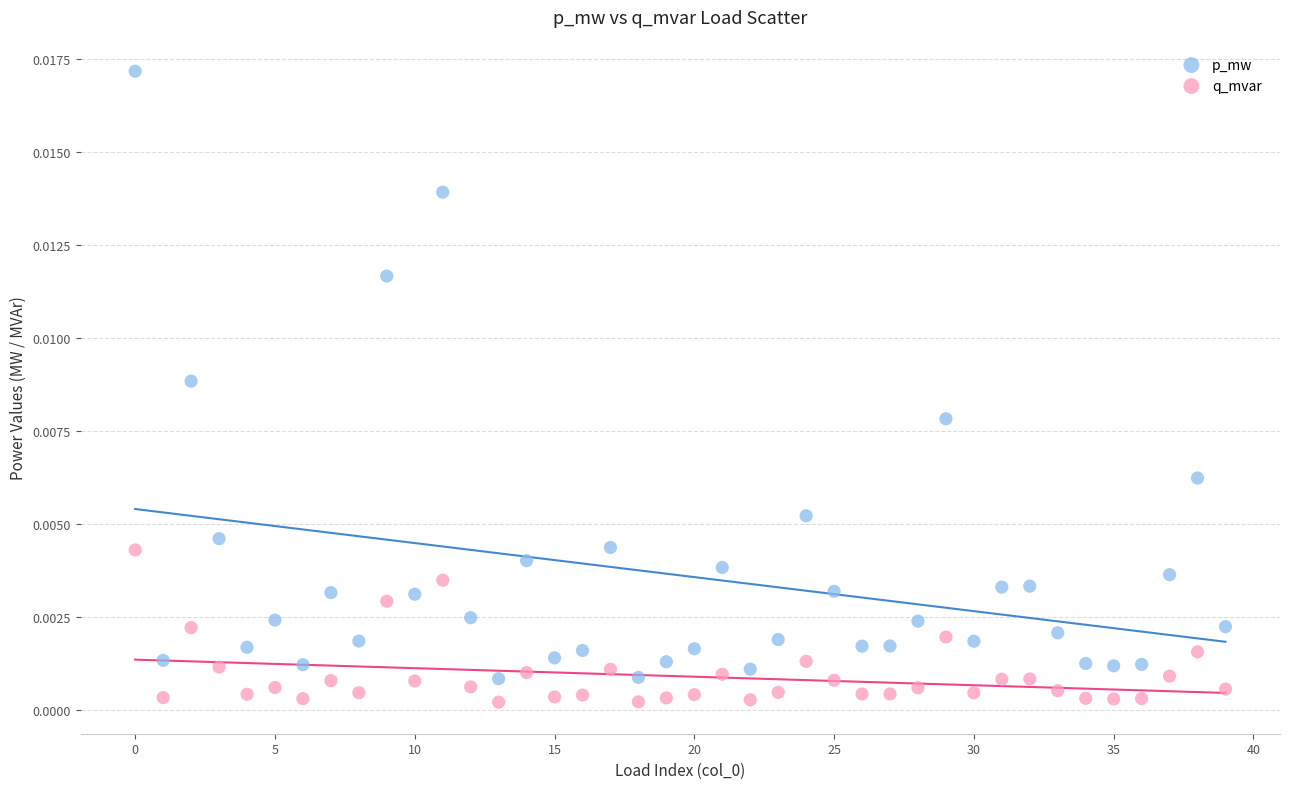

Which series contains the lowest Y value?

q_mvar